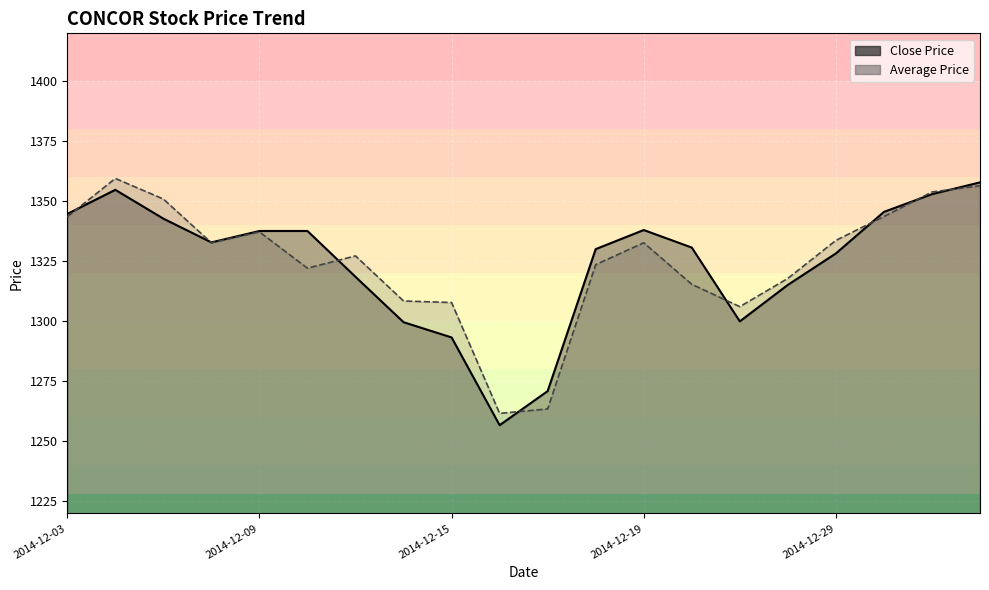

What is the sum of all Close Price values?

26488.7